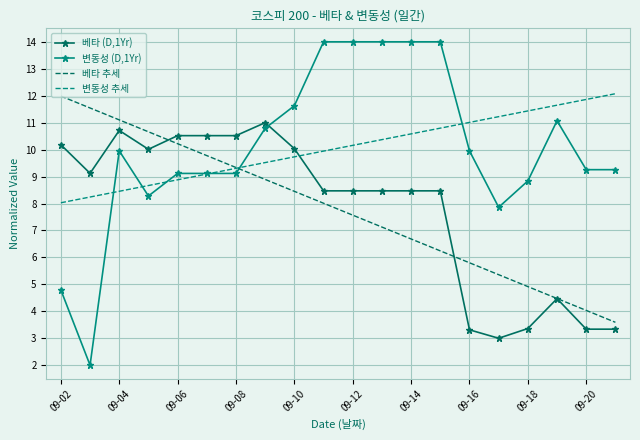

What is the difference between the maximum and second lowest values in the 변동성 추세 series?

3.8